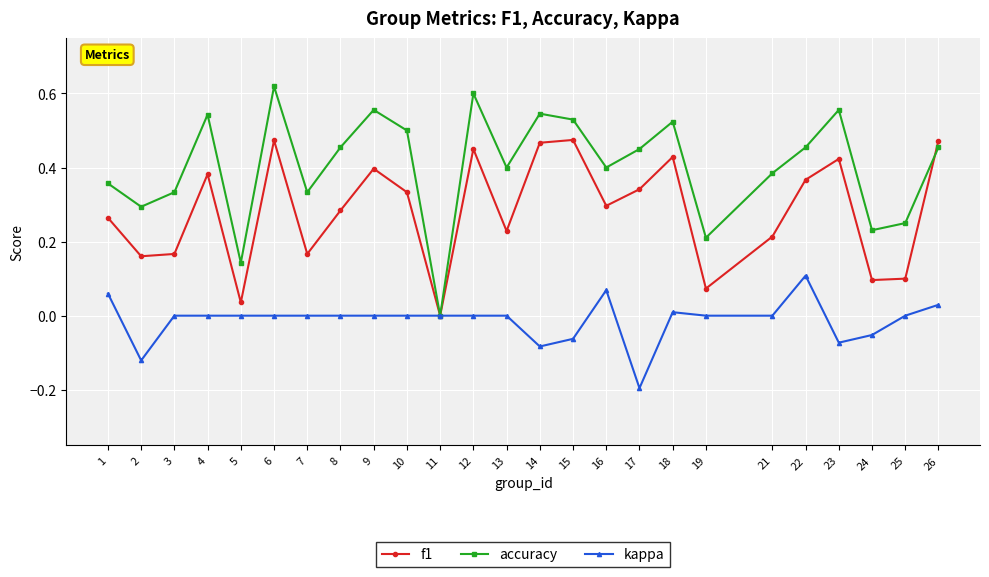

Count the number of categories in the chart.

25